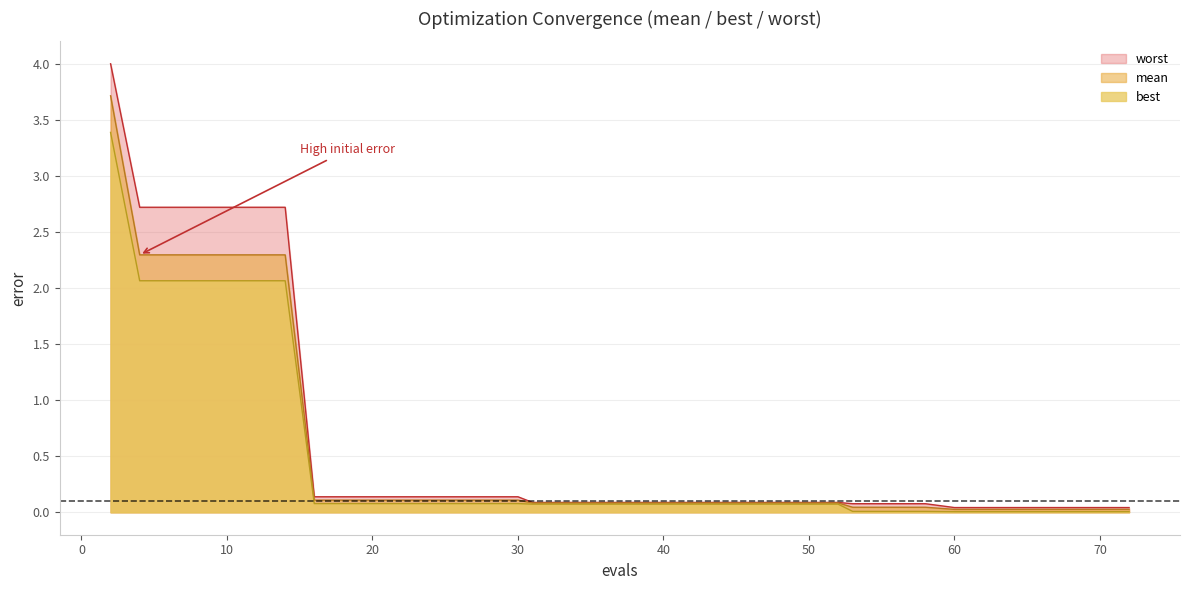

True or false: best and mean cross at least once.

False